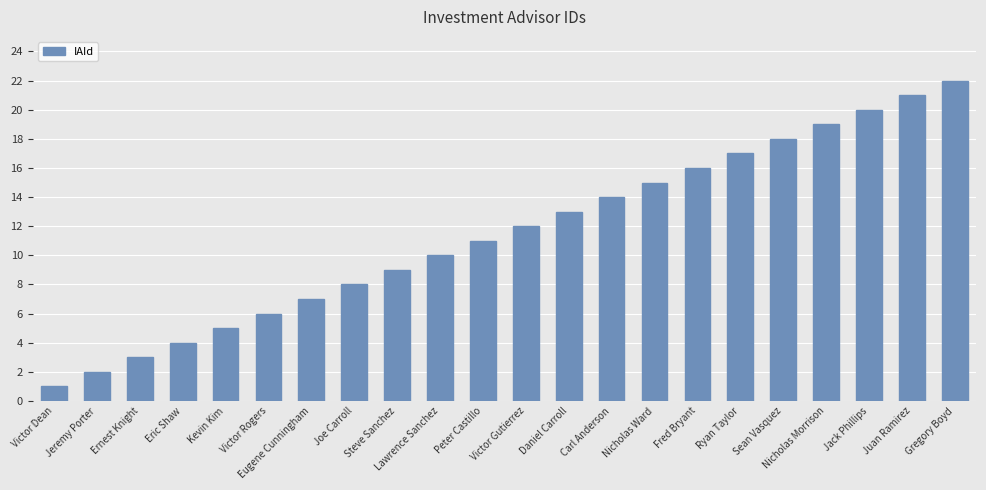

True or false: the data shows 11 at Fred Bryant.

False